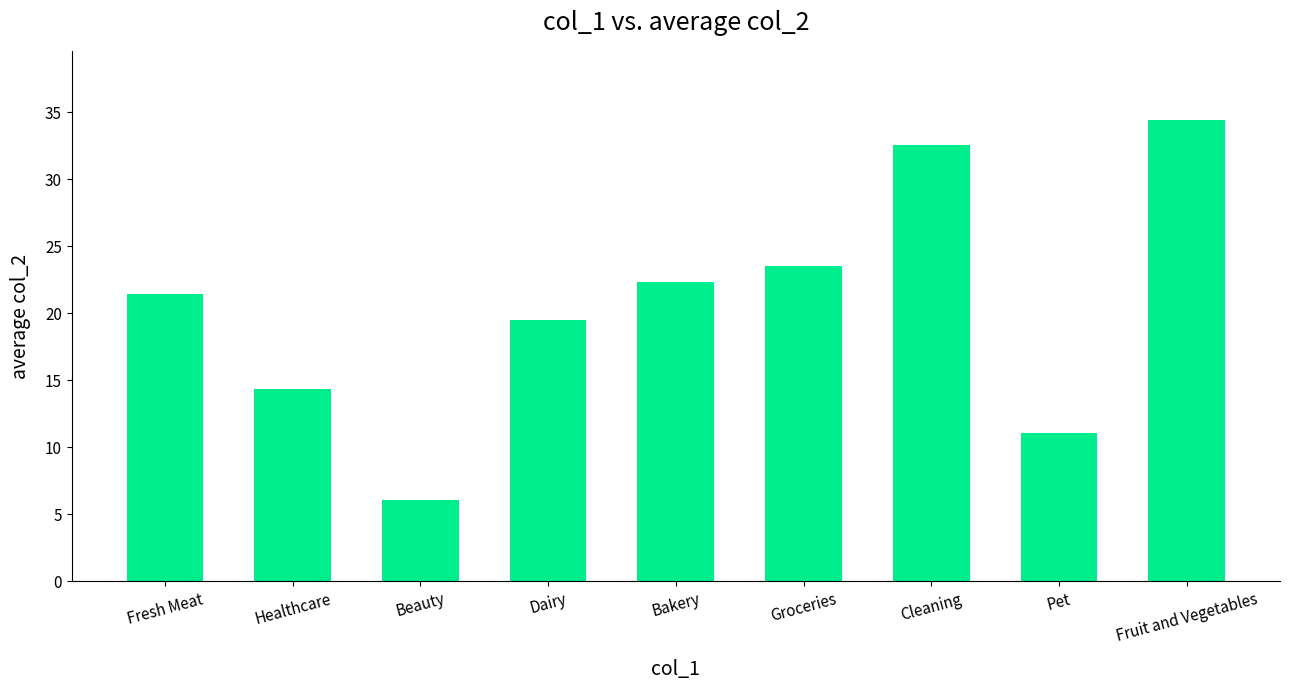

What is the value of the 7th bar from the left?

32.6